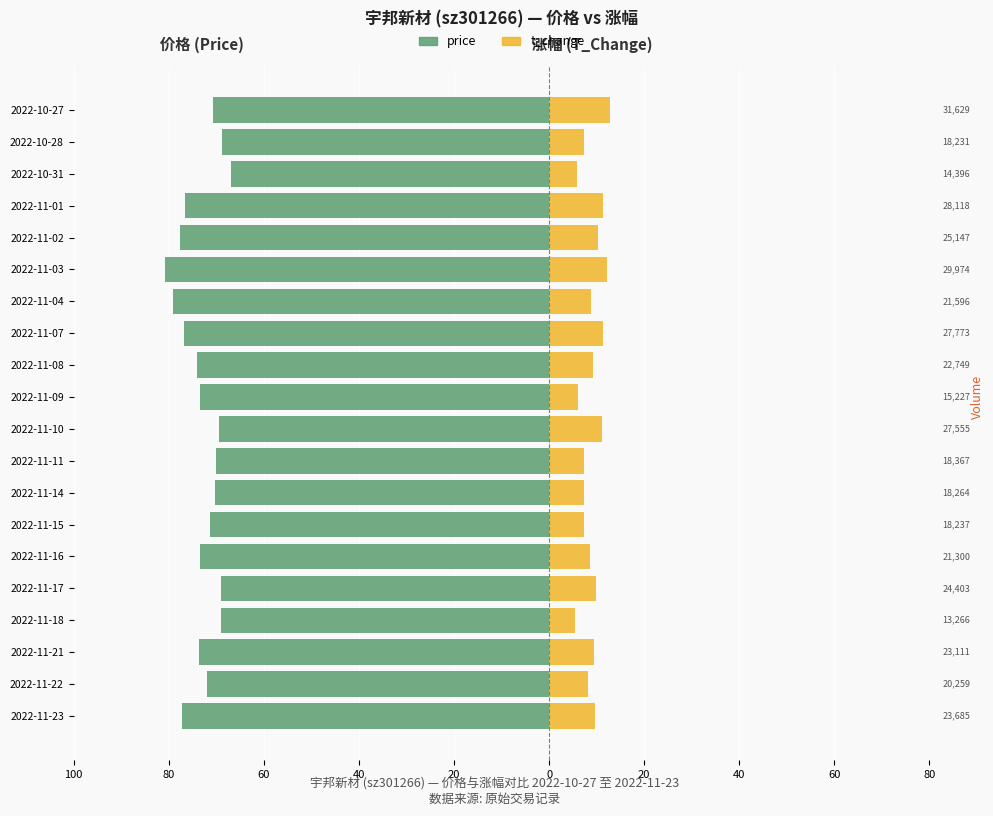

Is it true that t_change equals 10.9 at 2022-11-09?

False